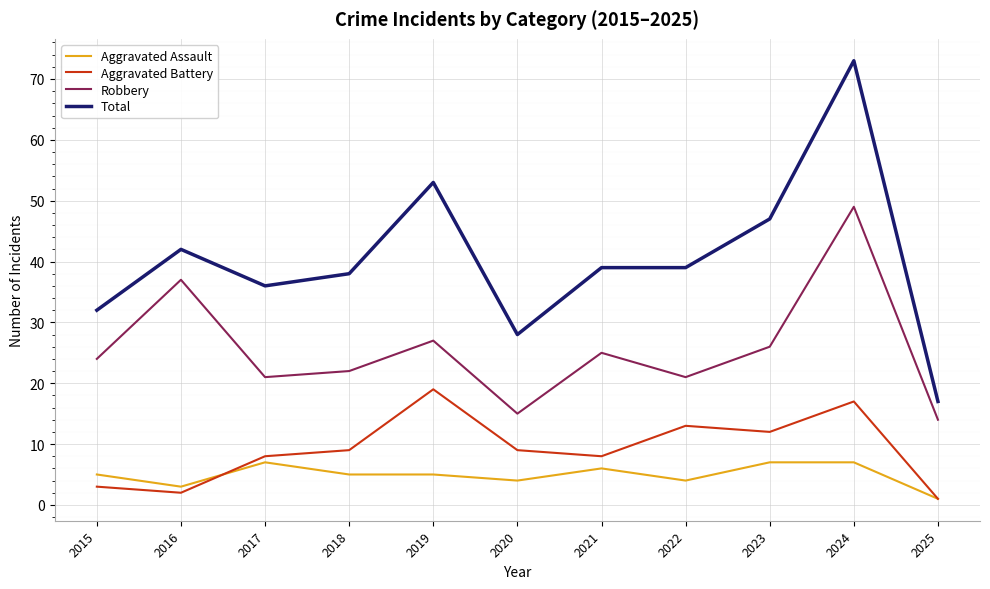

What are all the series names shown in the legend?

Aggravated Assault, Aggravated Battery, Robbery, Total